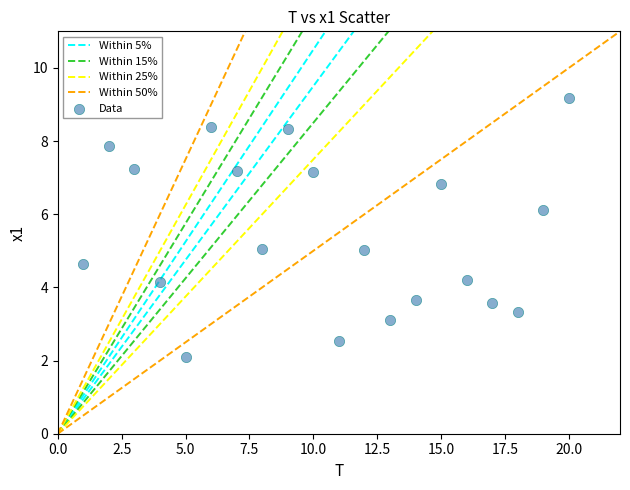

What is the range of Y values (max minus min)?

7.1